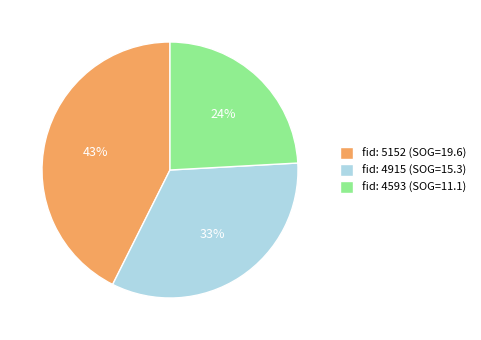

Count the number of slices in the pie.

3